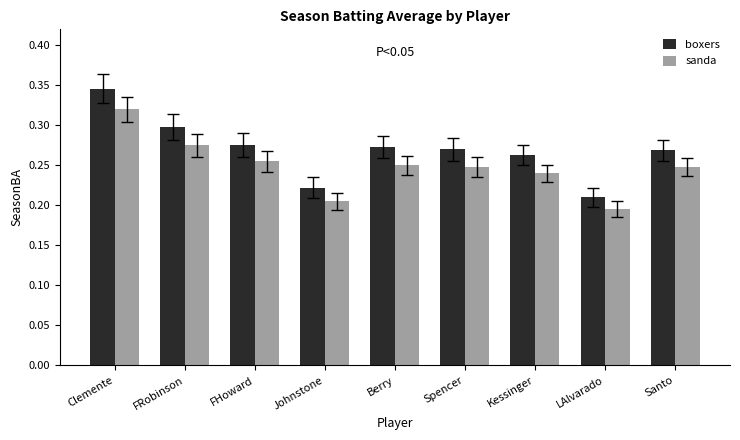

The value of sanda at Johnstone is 0.3. True or false?

False